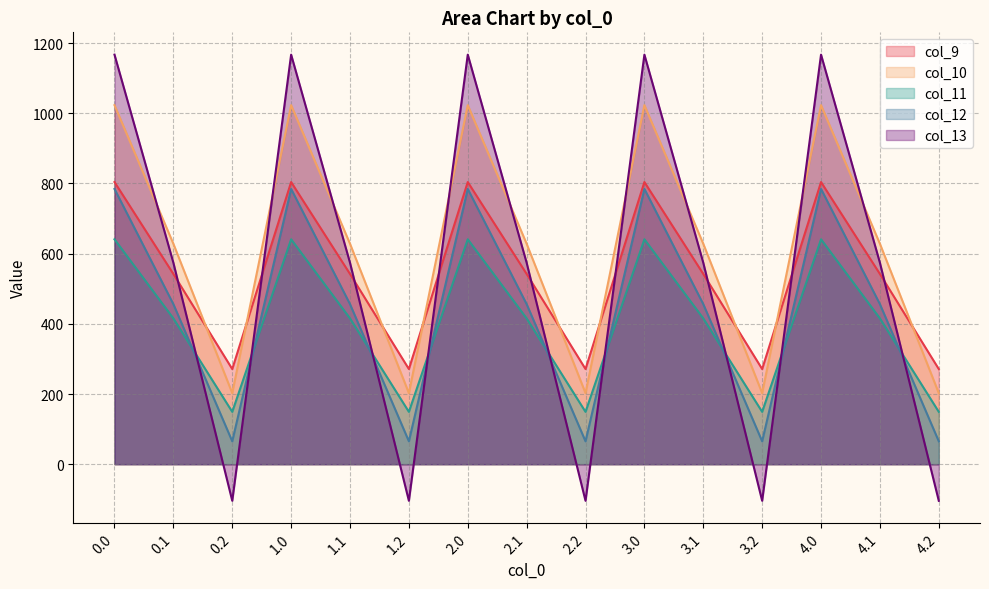

How many data points in col_13 are above 574?

10